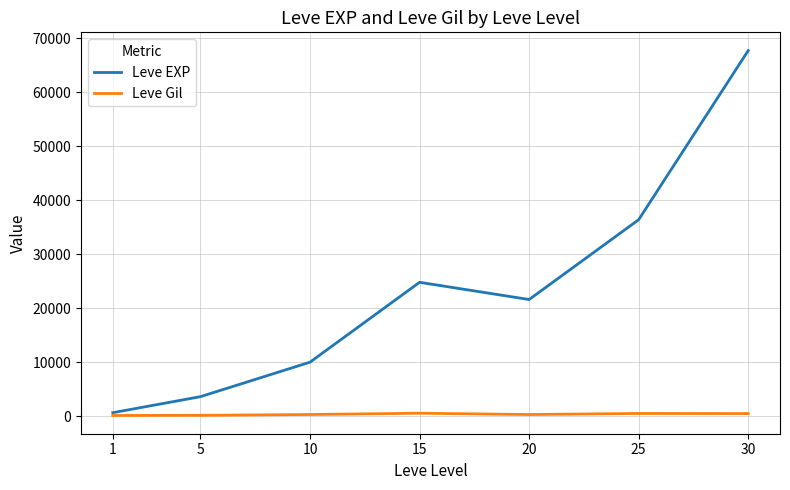

What is the sum of all Leve EXP values?

164730